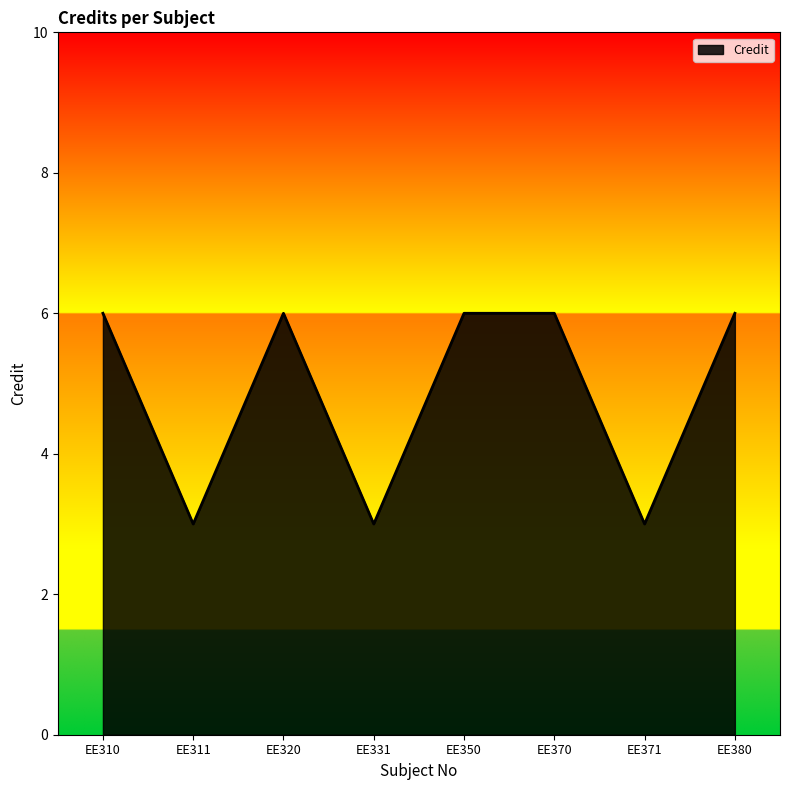

Approximately how many times larger is the value at EE331 compared to EE350?

0.5